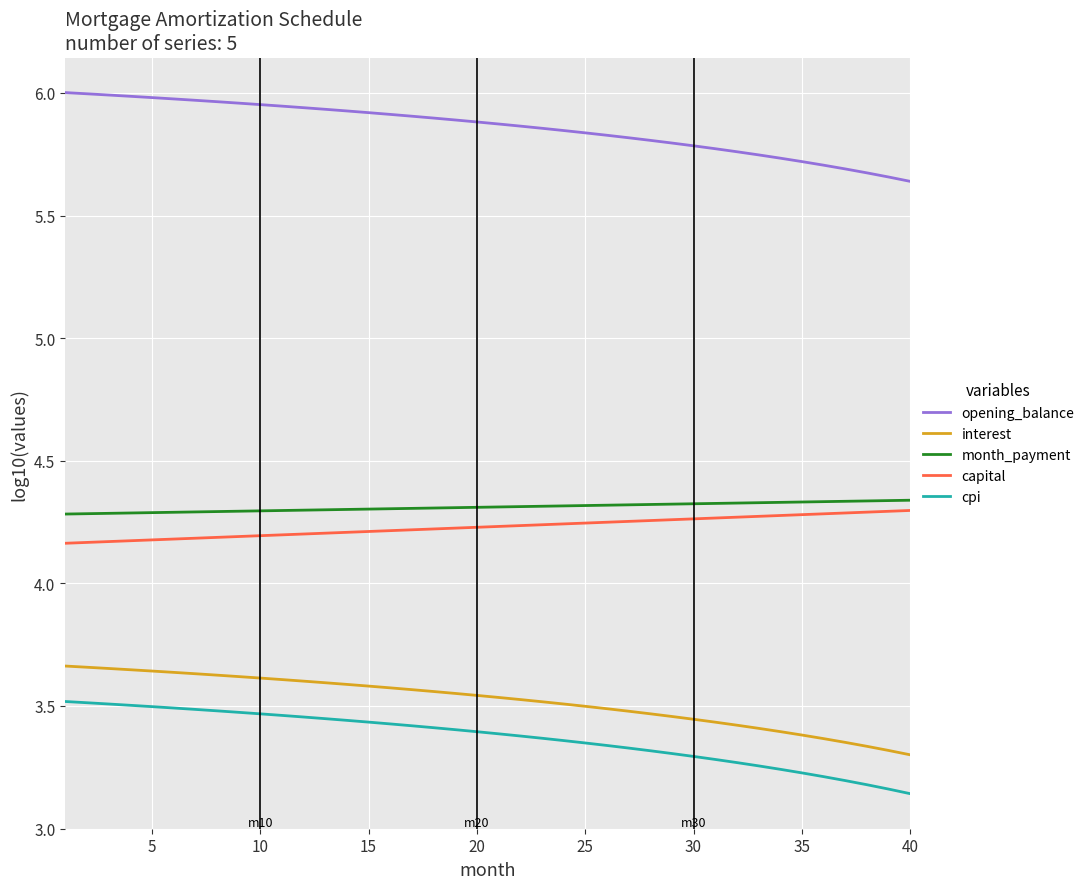

Which series has the largest total across all categories?

opening_balance